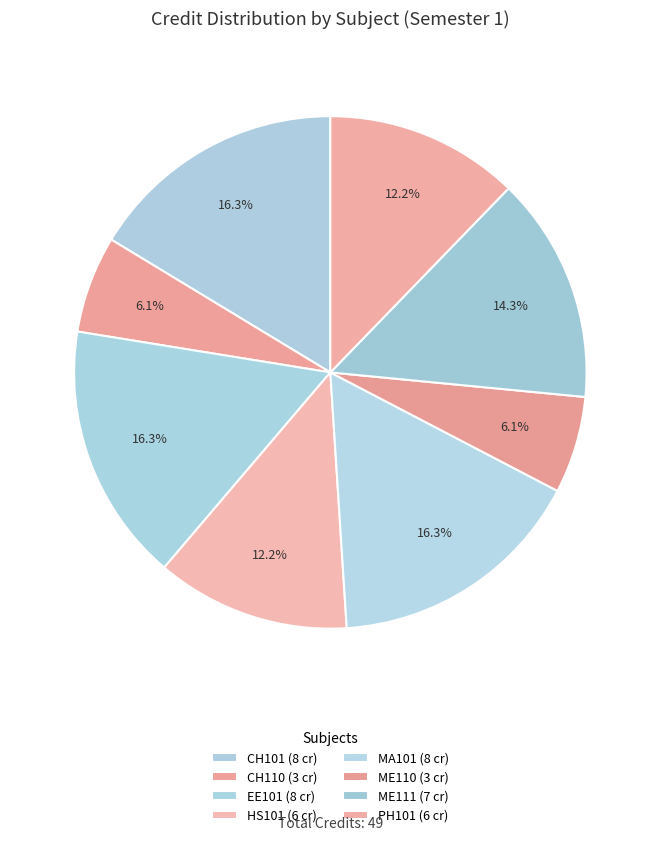

How many slices are in this pie chart?

8